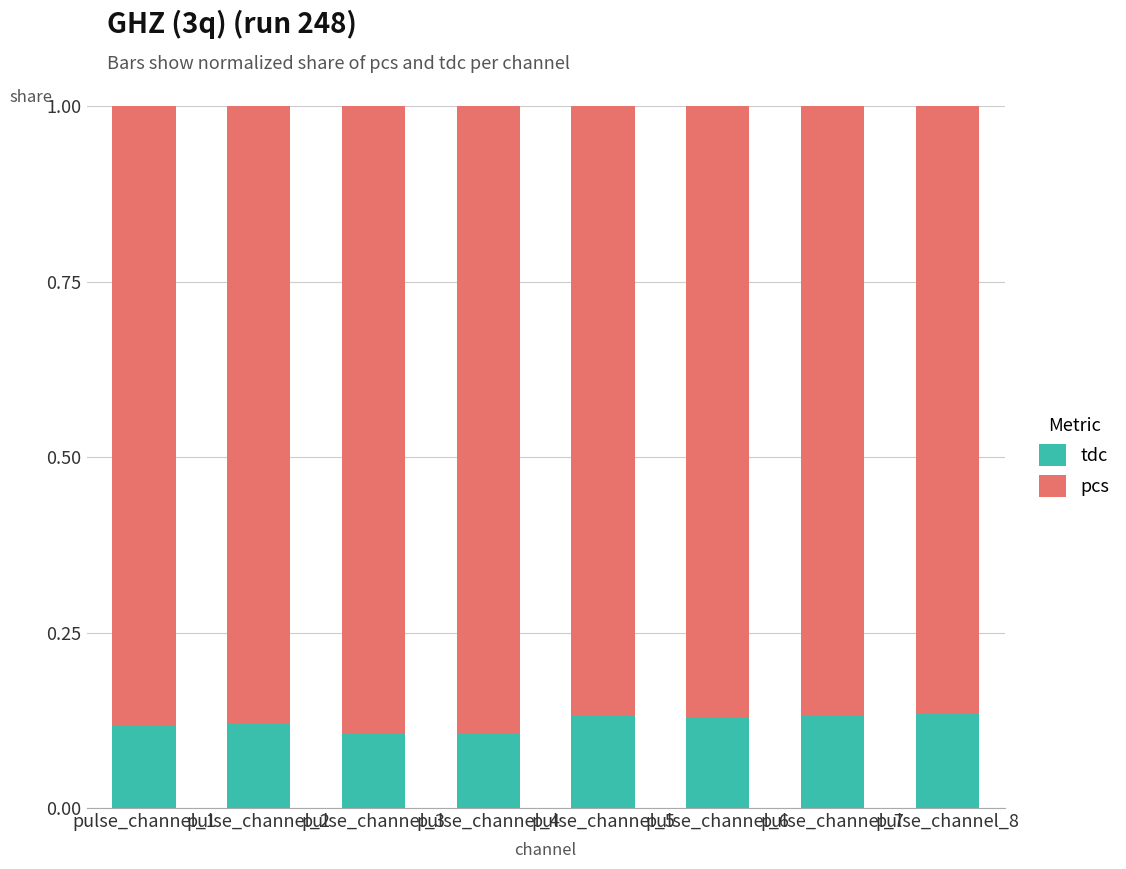

What is the total value across all series at pulse_channel_5?

1.0